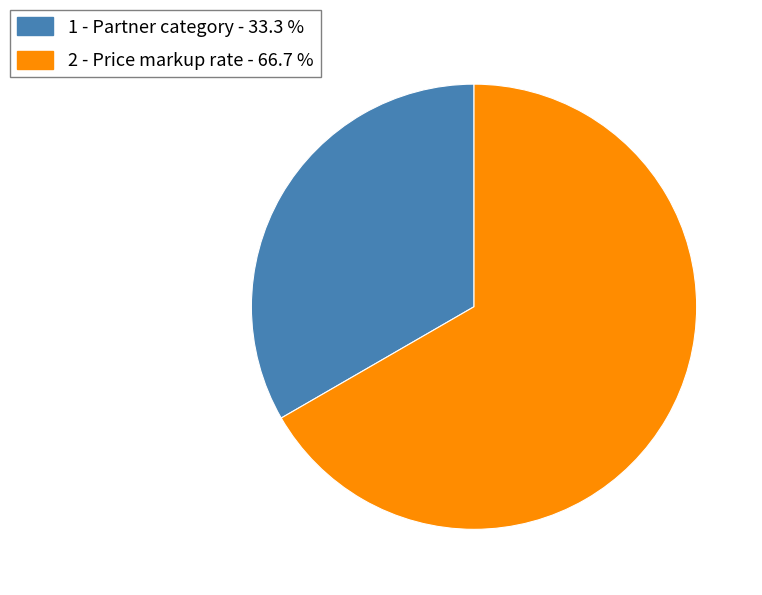

What is the smallest slice in the pie chart?

1